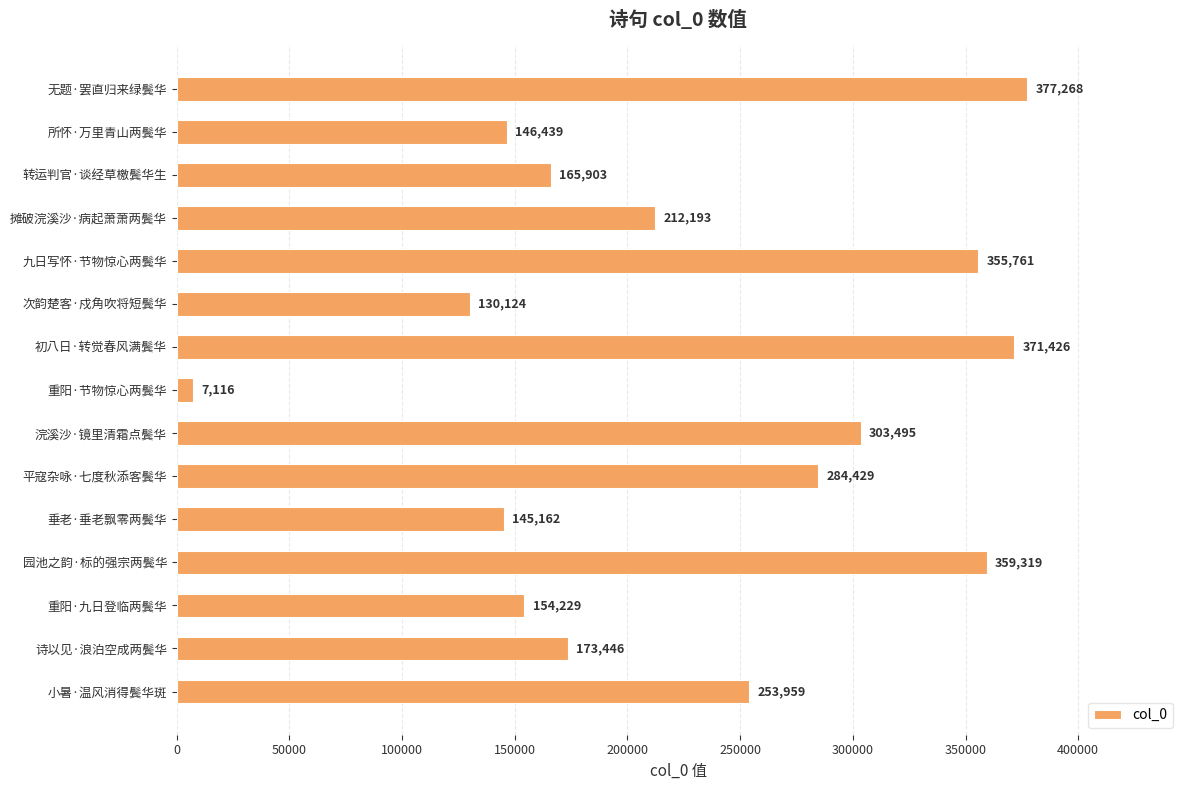

Are the bars horizontal?

Yes